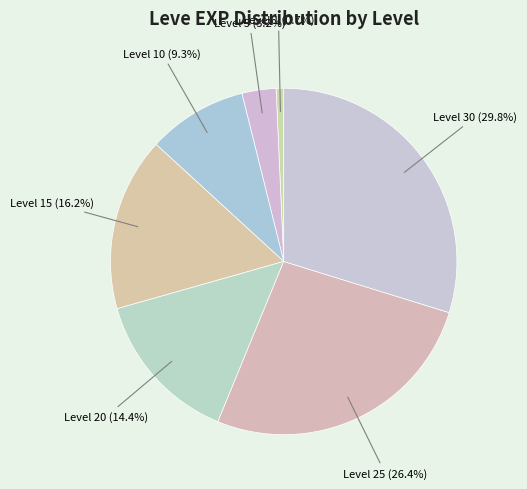

How many slices are in this pie chart?

7